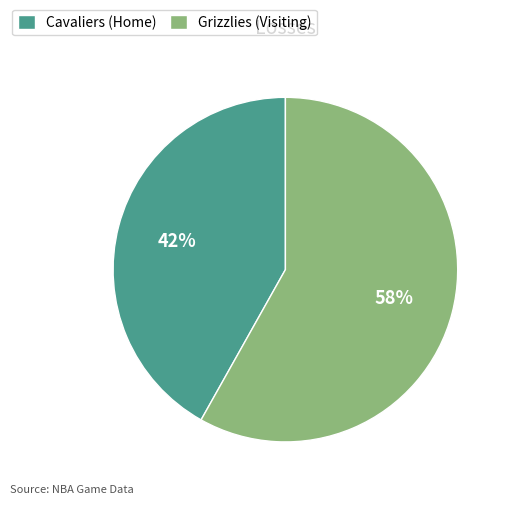

Approximately how many times larger is the value at Grizzlies (Visiting) compared to Cavaliers (Home)?

1.4